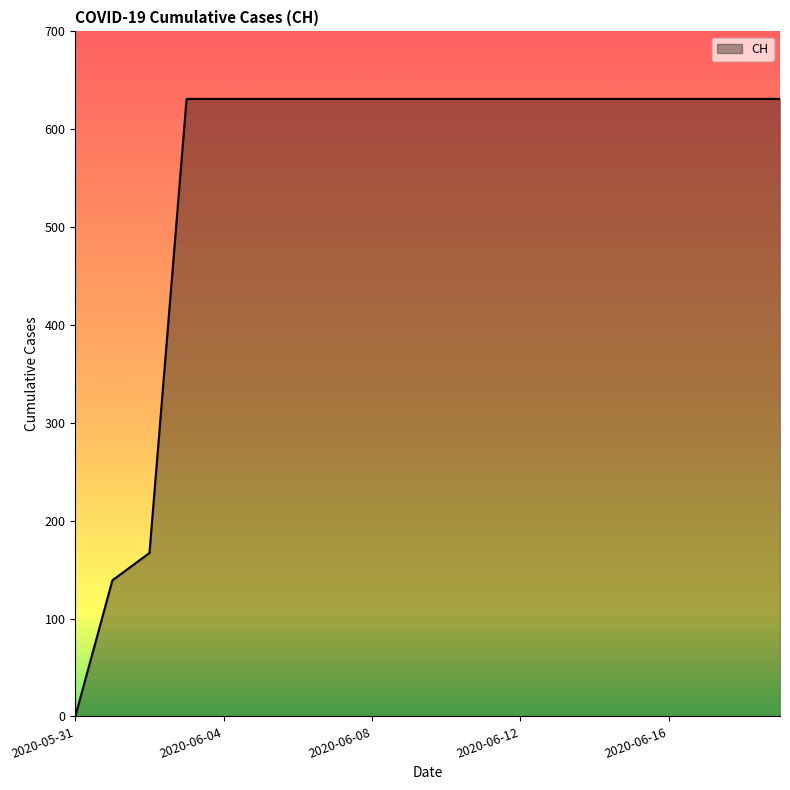

Does the chart display data point markers on the line(s)?

No